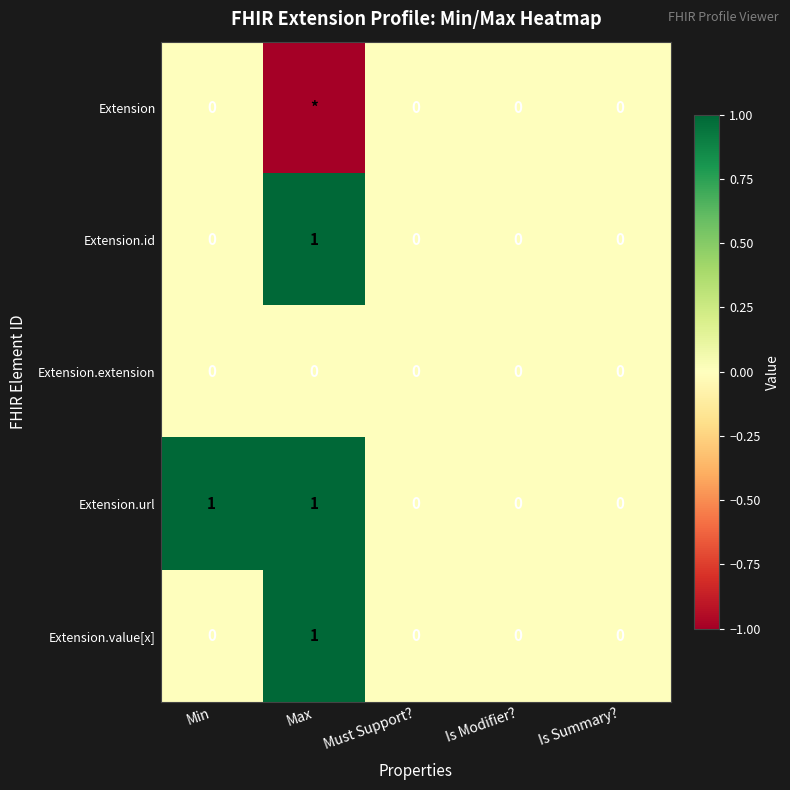

True or false: Extension.id has a value of 1 at Max.

True